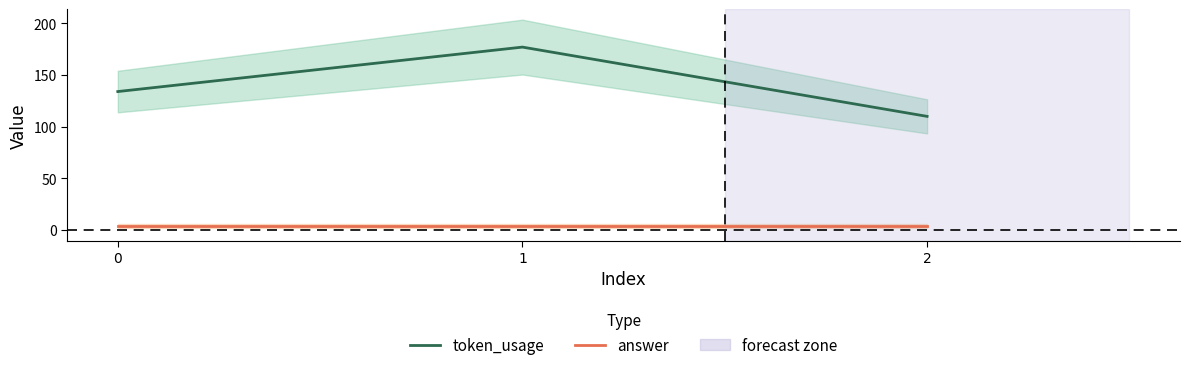

What are all the series names shown in the legend?

token_usage, answer